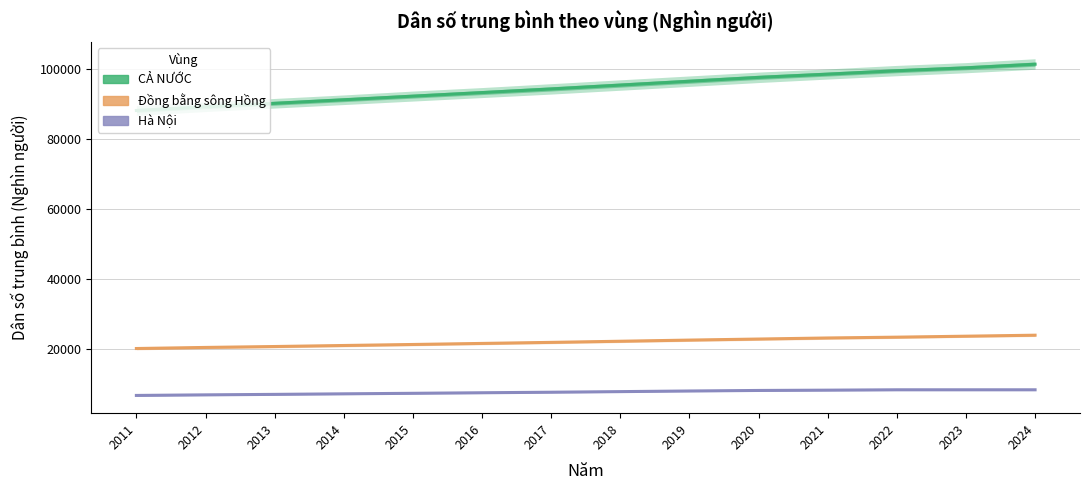

Reading left to right, extract all data points from this chart.

CẢ NƯỚC: 88145.8	89202.9	90191.4	91203.8	92228.6	93250.7	94286.0	95385.2	96484.0	97582.7	98506.2	99474.4	100309.2	101343.8
Đồng bằng sông Hồng: 20216.8	20525.4	20785.6	21080.6	21368.4	21669.2	21968.6	22290.7	22620.2	22920.2	23224.8	23454.2	23732.4	24016.0
Hà Nội: 6825.8	6991.4	7128.4	7285.5	7433.6	7590.8	7742.2	7914.5	8093.9	8246.5	8330.8	8435.7	8435.7	8435.7